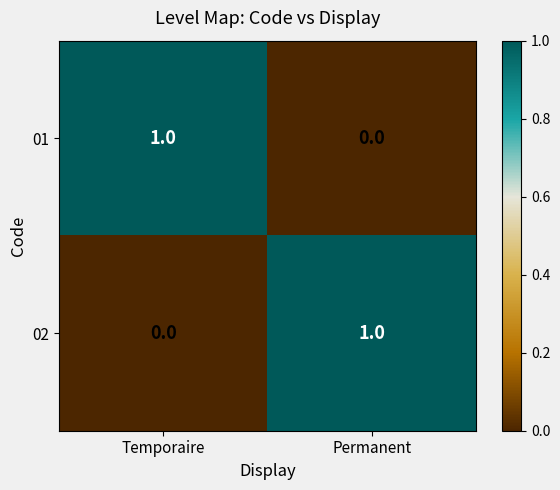

List the labels in order of 02 value, largest first.

Permanent, Temporaire